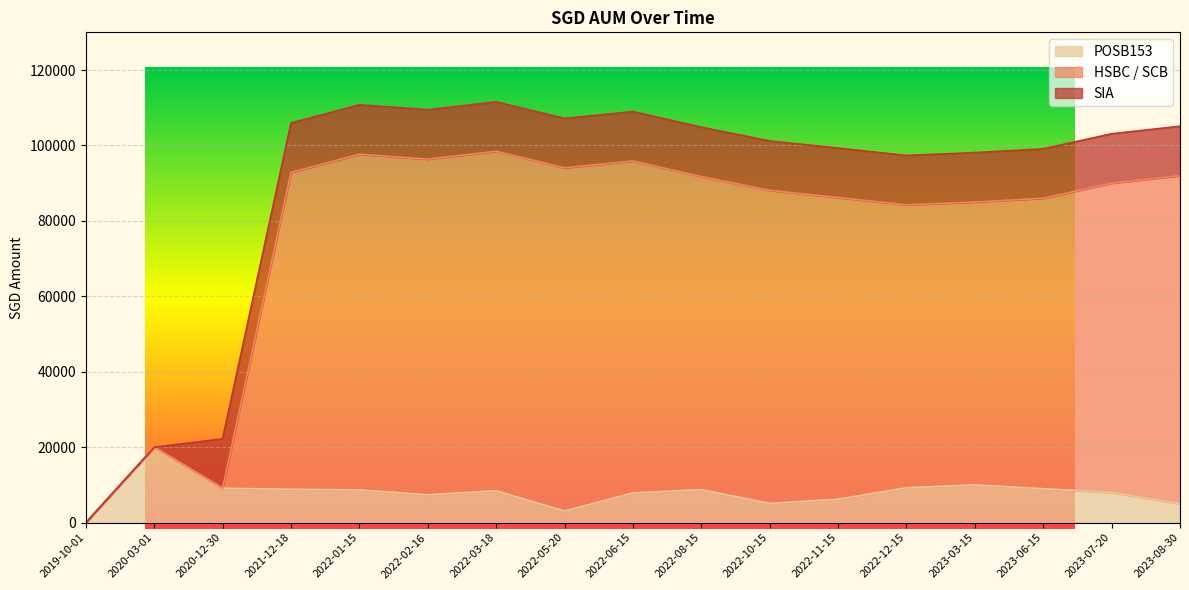

True or false: HSBC / SCB has a value of 48687 at 2022-12-15.

False